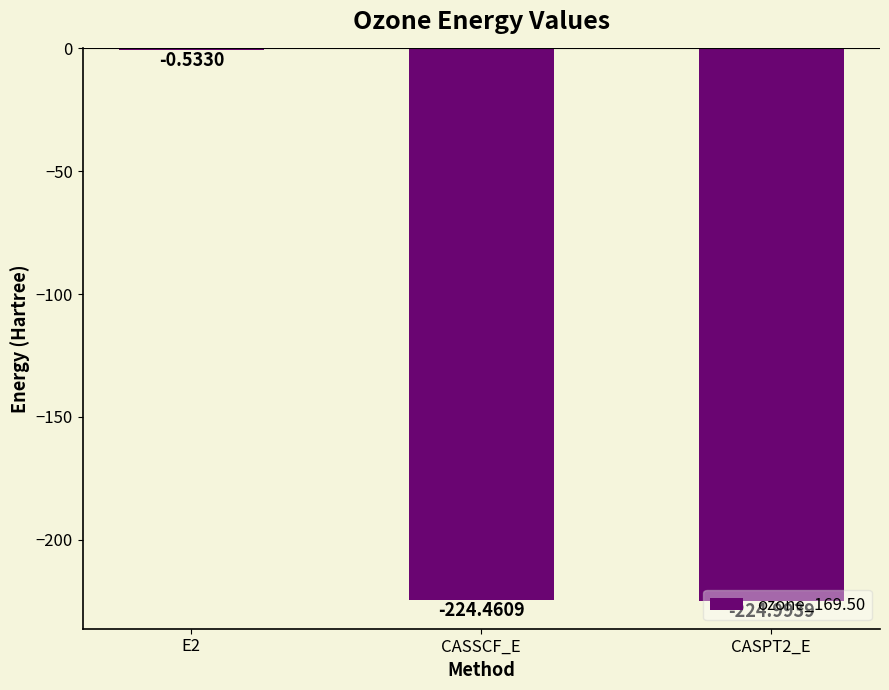

What is the change in value from E2 to CASPT2_E?

-224.5